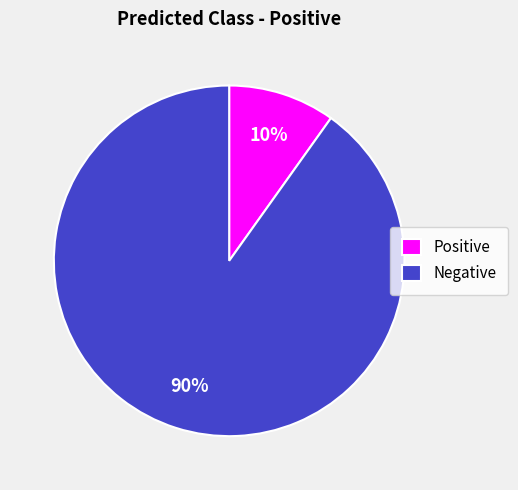

Which category has the biggest portion of the pie?

Negative